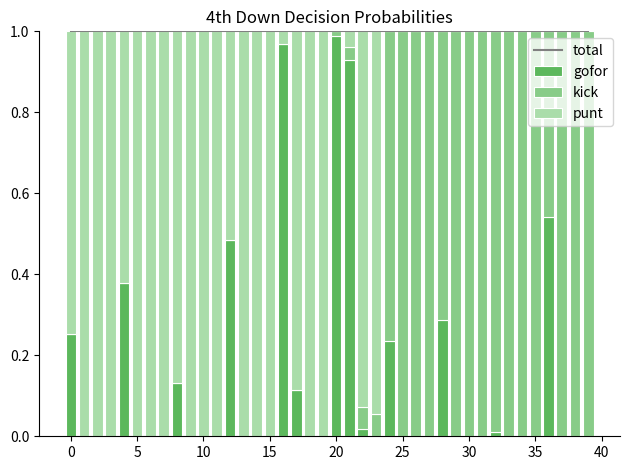

Reading right to left, transcribe all the data shown in this chart.

total: 1.0	1.0	1.0	1.0	1.0	1.0	1.0	1.0	1.0	1.0	1.0	1.0	1.0	1.0	1.0	1.0	1.0	1.0	1.0	1.0	1.0	1.0	1.0	1.0	1.0	1.0	1.0	1.0	1.0	1.0	1.0	1.0	1.0	1.0	1.0	1.0	1.0	1.0	1.0	1.0
gofor: 0.0	0.0	0.0	0.5	0.0	0.0	0.0	0.0	0.0	0.0	0.0	0.3	0.0	0.0	0.0	0.2	0.0	0.0	0.9	1.0	0.0	0.0	0.1	1.0	0.0	0.0	0.0	0.5	0.0	0.0	0.0	0.1	0.0	0.0	0.0	0.4	0.0	0.0	0.0	0.3
kick: 1.0	1.0	1.0	0.5	1.0	1.0	1.0	1.0	1.0	1.0	1.0	0.7	1.0	1.0	1.0	0.8	0.1	0.1	0.0	0.0	0.0	0.0	0.0	0.0	0.0	0.0	0.0	0.0	0.0	0.0	0.0	0.0	0.0	0.0	0.0	0.0	0.0	0.0	0.0	0.0
punt: 0.0	0.0	0.0	0.0	0.0	0.0	0.0	0.0	0.0	0.0	0.0	0.0	0.0	0.0	0.0	0.0	0.9	0.9	0.0	0.0	1.0	1.0	0.9	0.0	1.0	1.0	1.0	0.5	1.0	1.0	1.0	0.9	1.0	1.0	1.0	0.6	1.0	1.0	1.0	0.7